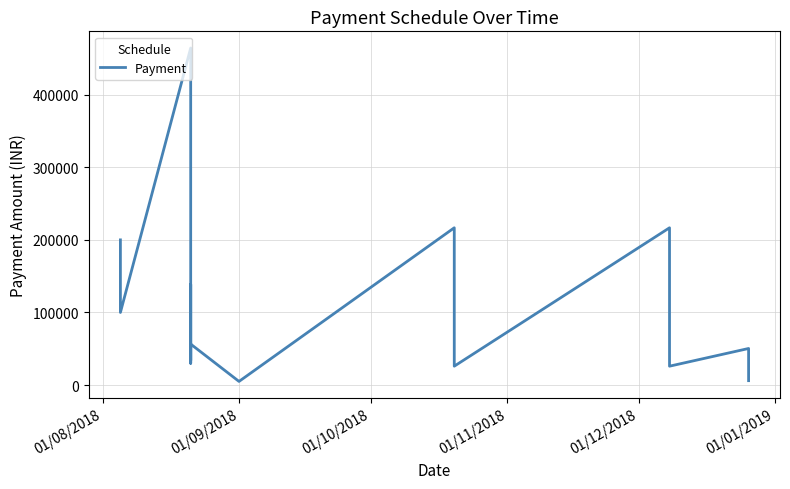

What is the average value?

112149